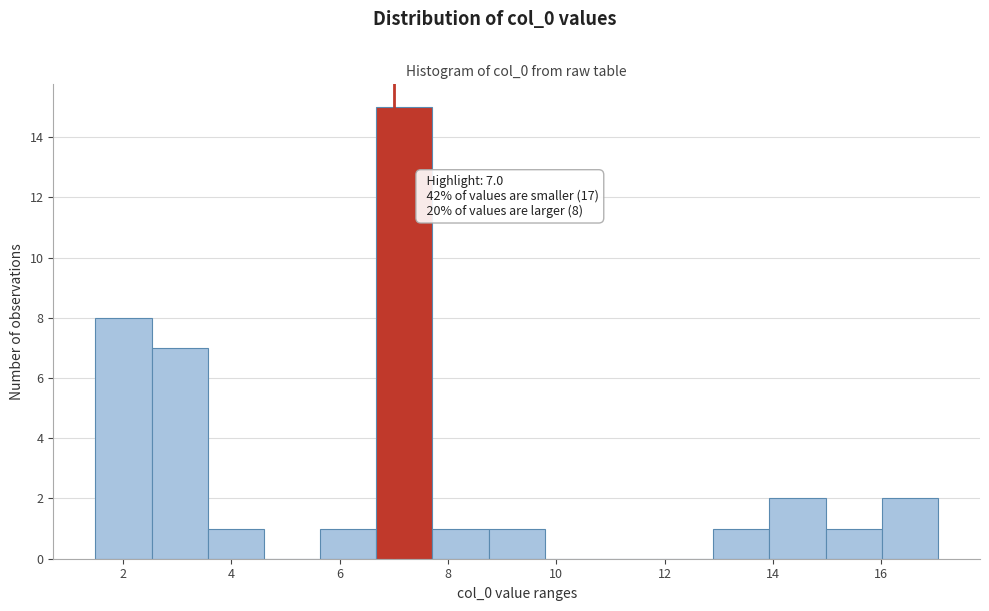

Over which range of the x-axis is the bar tallest?

6.6 to 7.8